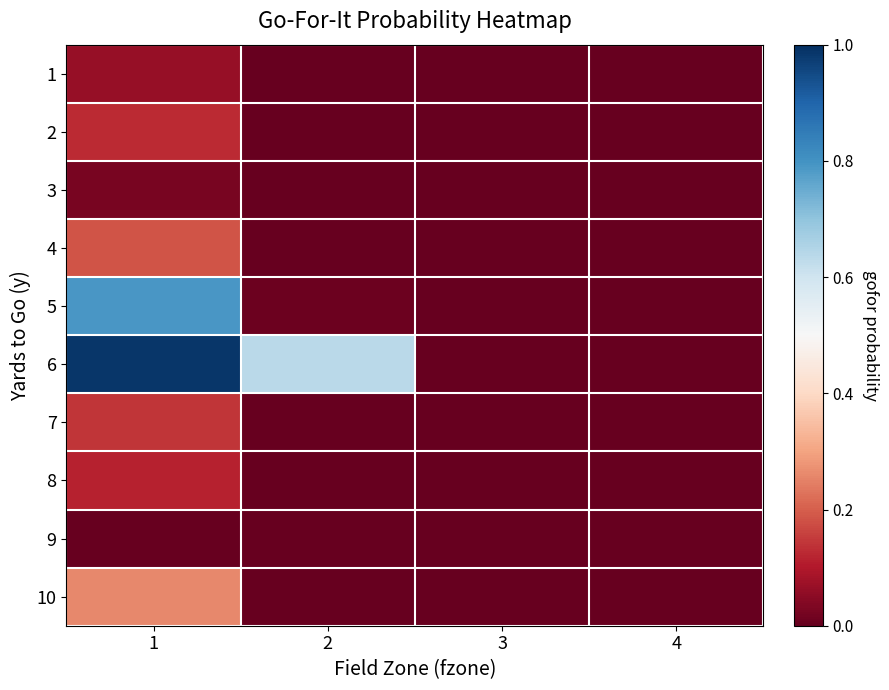

Which has a higher value, 1 or 3?

1